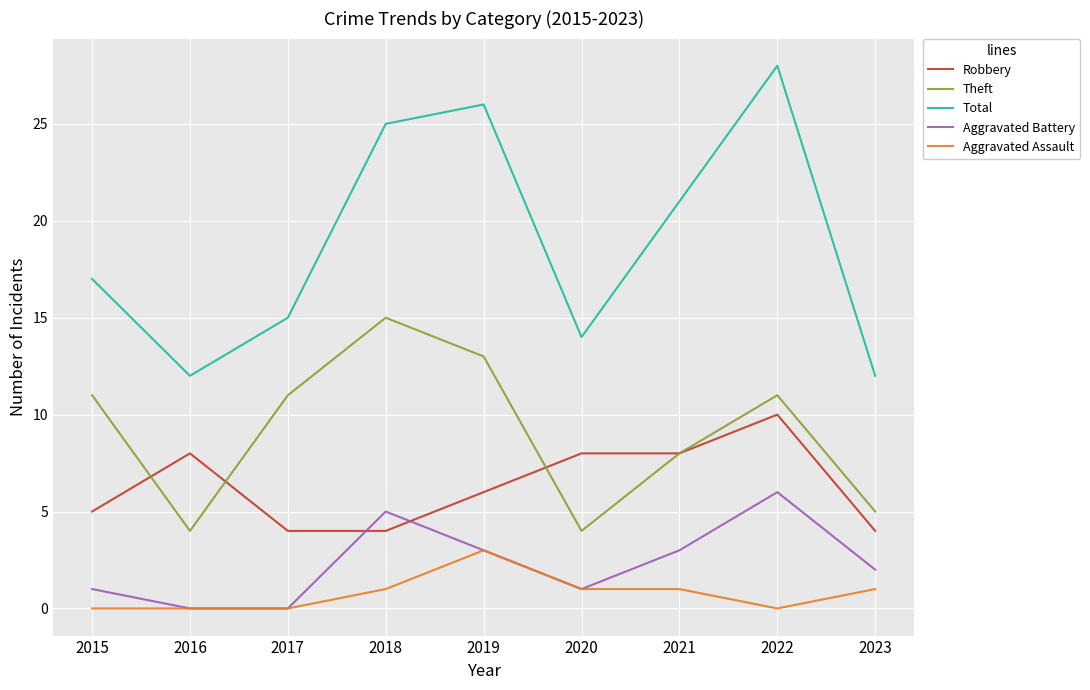

Reading right to left, what are all the values shown in this chart?

Robbery: 4	10	8	8	6	4	4	8	5
Theft: 5	11	8	4	13	15	11	4	11
Total: 12	28	21	14	26	25	15	12	17
Aggravated Battery: 2	6	3	1	3	5	0	0	1
Aggravated Assault: 1	0	1	1	3	1	0	0	0